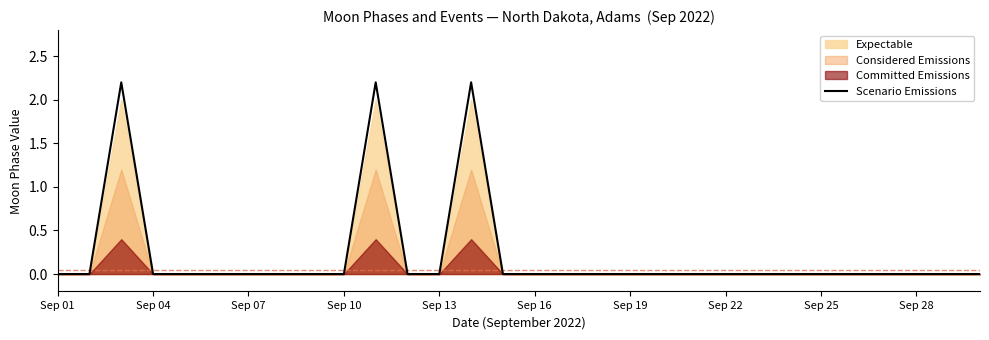

What is the highest value of the Scenario Emissions series?

2.2